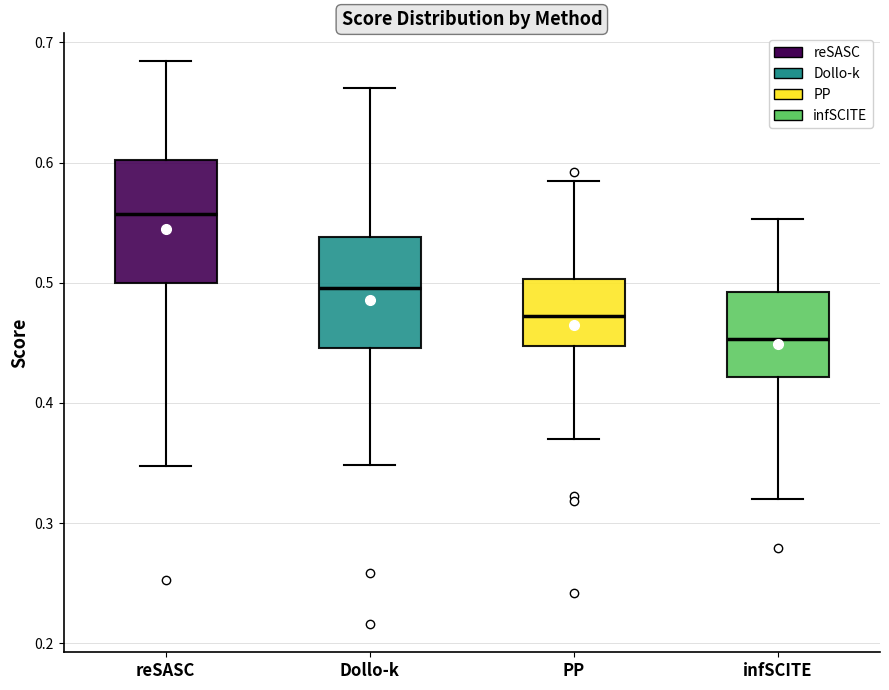

Which box has the highest median line?

reSASC